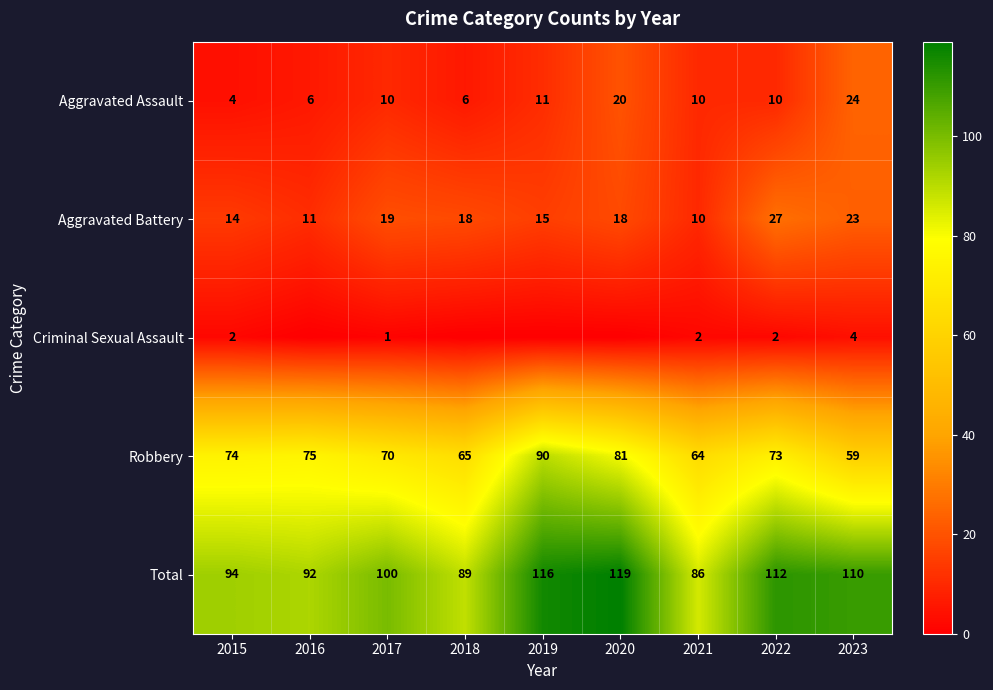

The Total series shows 110 at 2023. True or false?

True